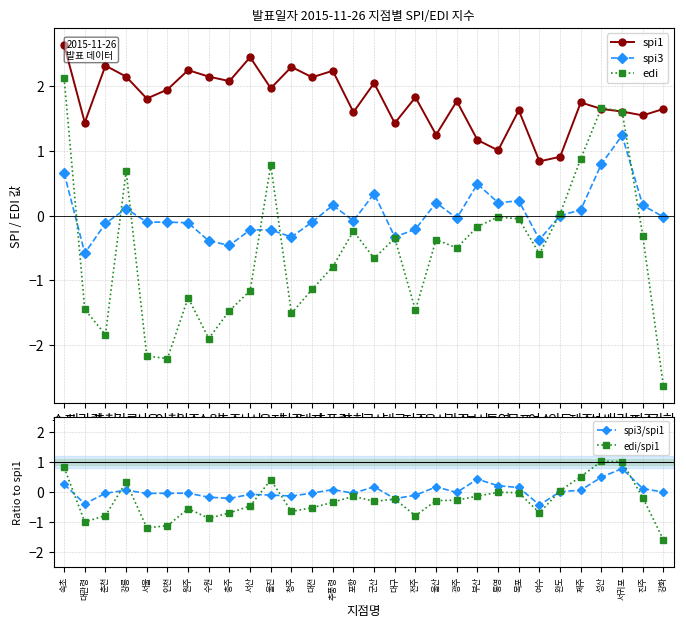

Reading right to left, transcribe all the data shown in this chart.

spi1: 1.6	1.6	1.6	1.6	1.8	0.9	0.8	1.6	1.0	1.2	1.8	1.2	1.8	1.4	2.0	1.6	2.2	2.1	2.3	2.0	2.5	2.1	2.1	2.2	1.9	1.8	2.1	2.3	1.4	2.6
spi3: -0.0	0.2	1.2	0.8	0.1	0.0	-0.4	0.2	0.2	0.5	-0.0	0.2	-0.2	-0.3	0.3	-0.1	0.2	-0.1	-0.3	-0.2	-0.2	-0.5	-0.4	-0.1	-0.1	-0.1	0.1	-0.1	-0.6	0.7
edi: -2.6	-0.3	1.6	1.7	0.9	0.0	-0.6	-0.1	-0.0	-0.2	-0.5	-0.4	-1.5	-0.3	-0.7	-0.2	-0.8	-1.1	-1.5	0.8	-1.2	-1.5	-1.9	-1.3	-2.2	-2.2	0.7	-1.8	-1.4	2.1
spi3/spi1: -0.0	0.1	0.8	0.5	0.1	0.0	-0.4	0.1	0.2	0.4	-0.0	0.2	-0.1	-0.2	0.2	-0.0	0.1	-0.0	-0.1	-0.1	-0.1	-0.2	-0.2	-0.0	-0.1	-0.1	0.1	-0.1	-0.4	0.2
edi/spi1: -1.6	-0.2	1.0	1.0	0.5	0.0	-0.7	-0.0	-0.0	-0.1	-0.3	-0.3	-0.8	-0.2	-0.3	-0.1	-0.4	-0.5	-0.7	0.4	-0.5	-0.7	-0.9	-0.6	-1.1	-1.2	0.3	-0.8	-1.0	0.8